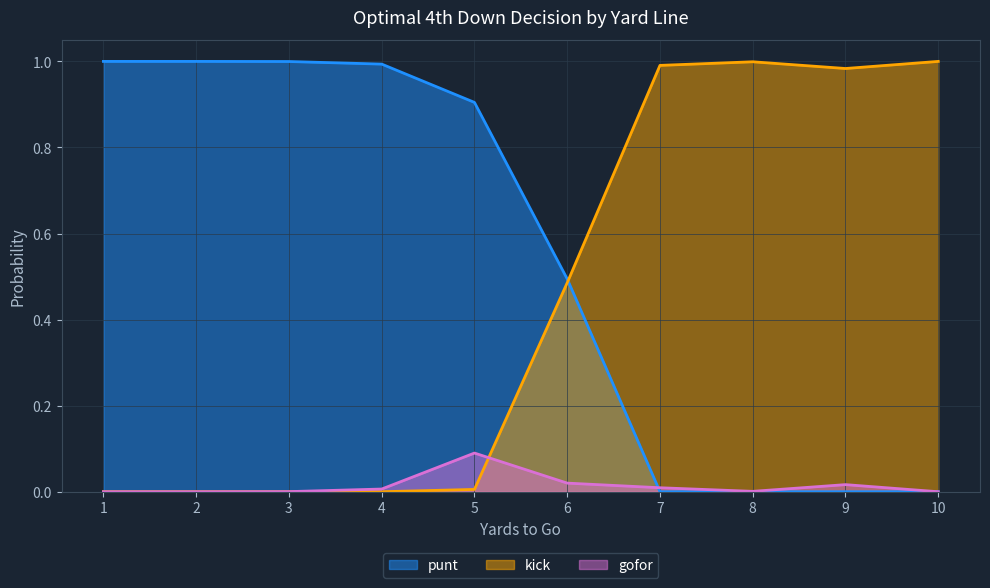

What is the difference between the maximum and minimum values in the gofor series?

0.1